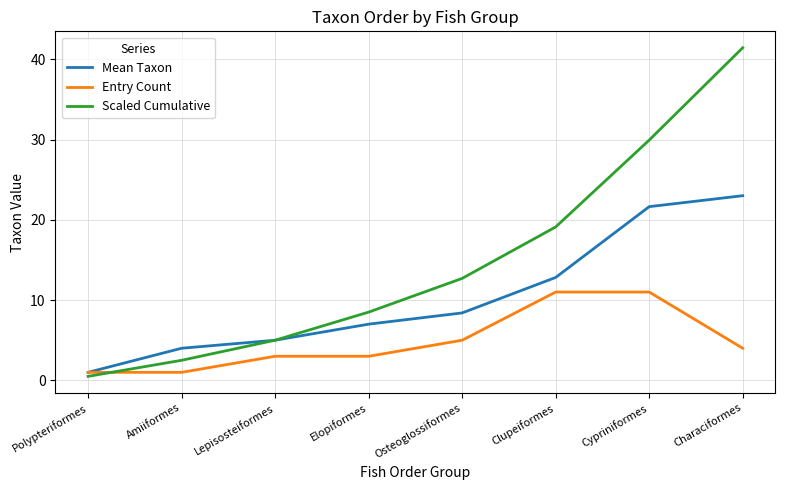

Which series ends up on top after the final intersection of Entry Count and Scaled Cumulative?

Scaled Cumulative